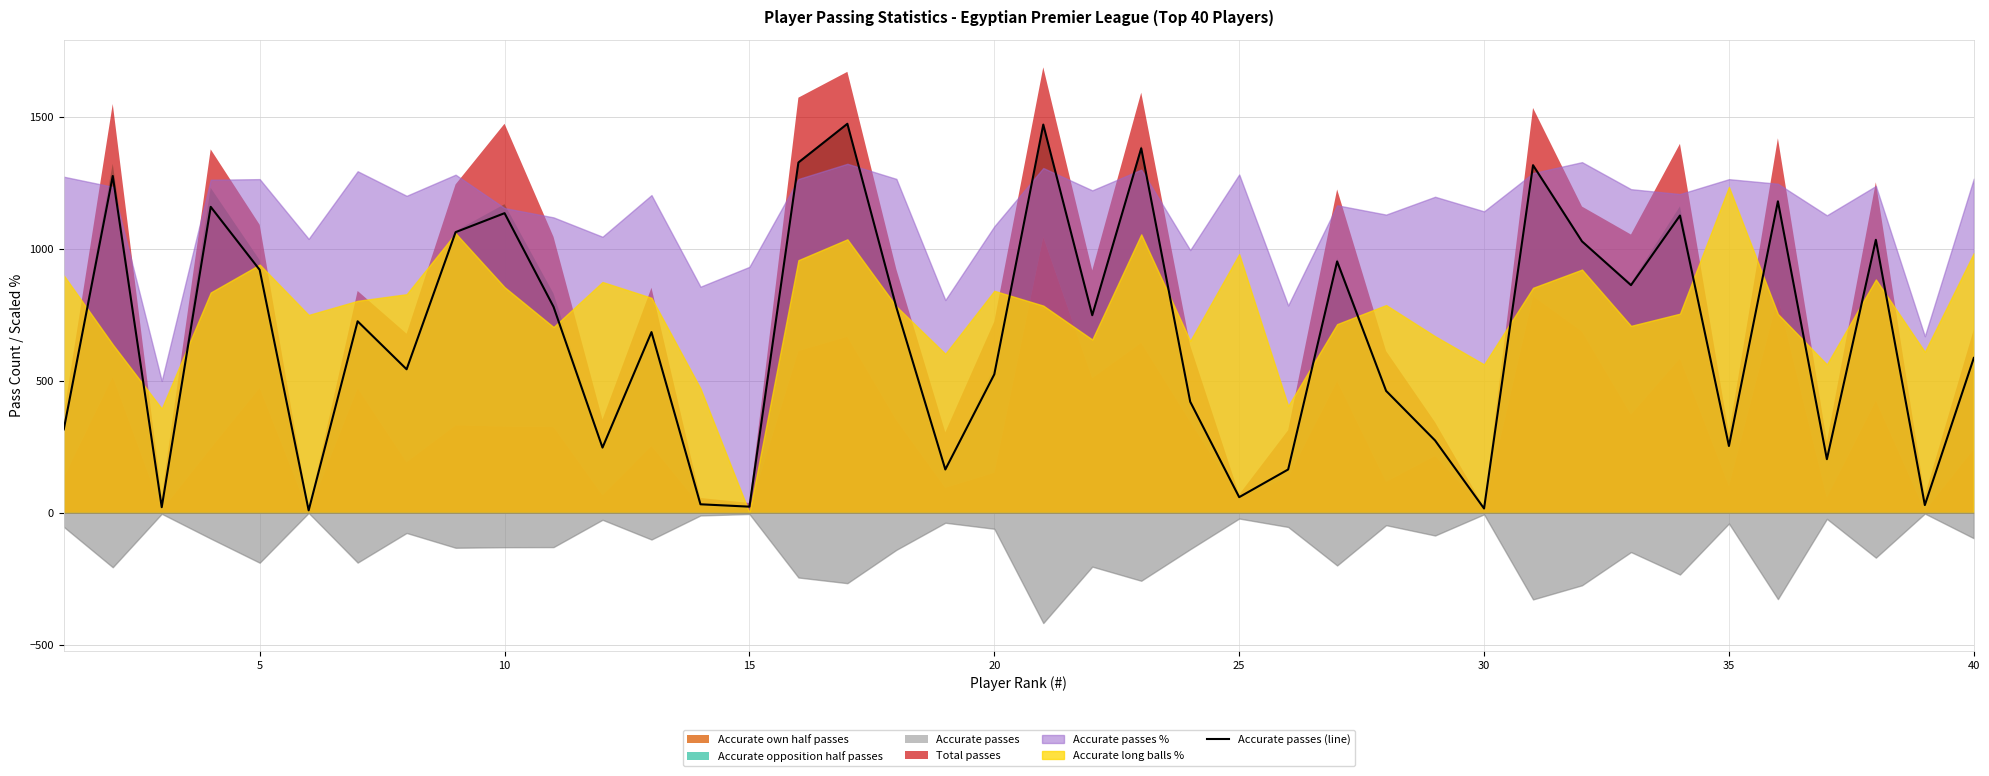

Reading right to left, transcribe all the data shown in this chart.

587	29	1035	203	1181	253	1127	863	1029	1318	16	274	462	953	164	59	421	1382	749	1472	525	164	779	1475	1328	23	32	685	247	781	1136	1064	544	726	9	921	1160	21	1277	316